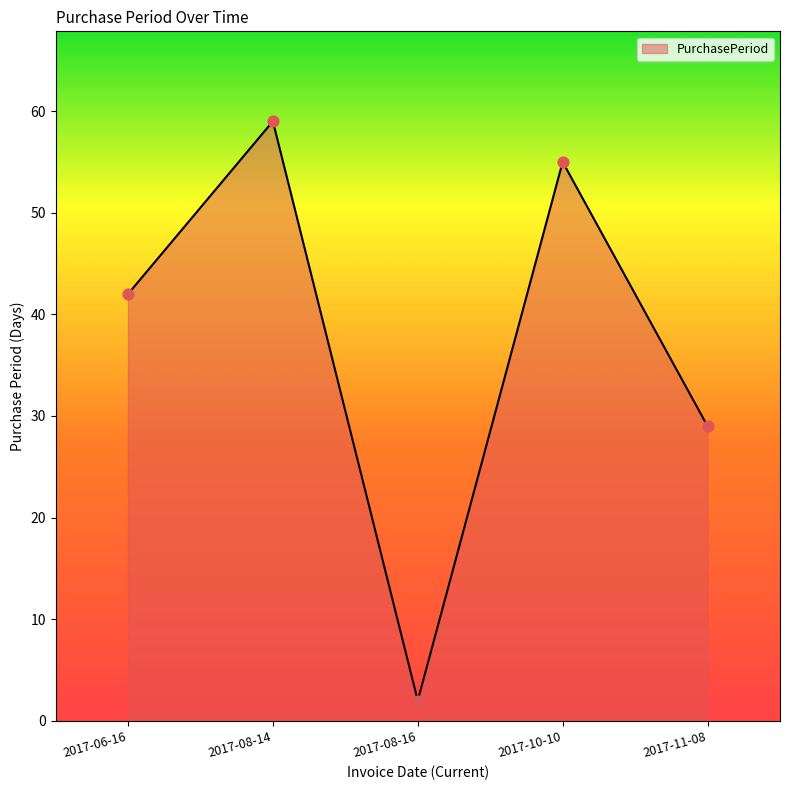

Between 2017-10-10 and 2017-11-08, which is larger?

2017-10-10